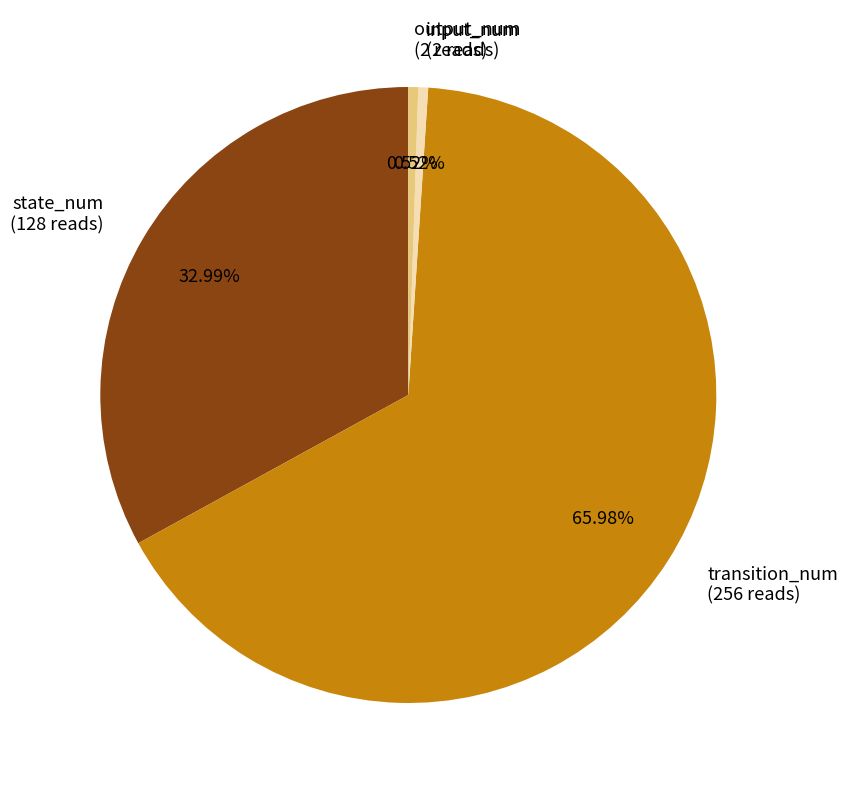

Combined, do state_num (128 reads) and transition_num (256 reads) account for over 50%?

Yes